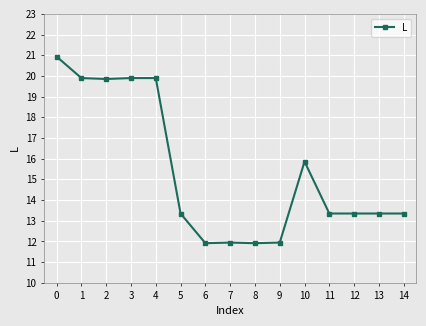

The chart shows a value of 13.3 at 14. True or false?

True